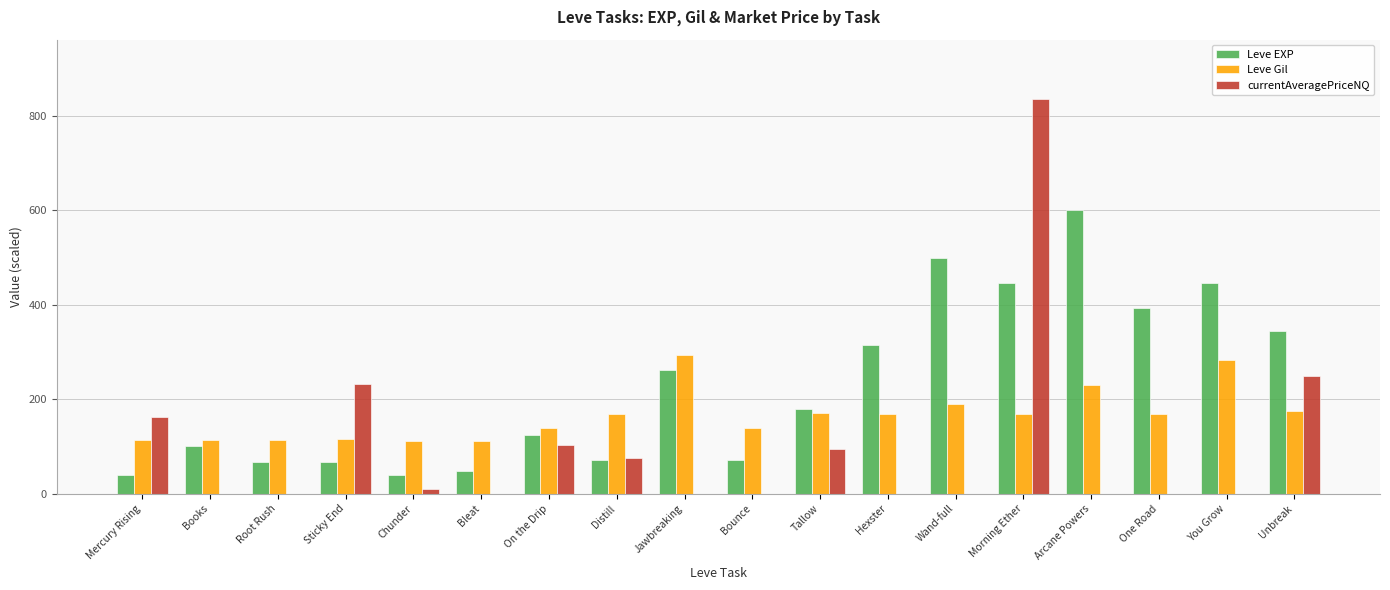

At which category does the chart reach its peak across all series?

Morning Ether